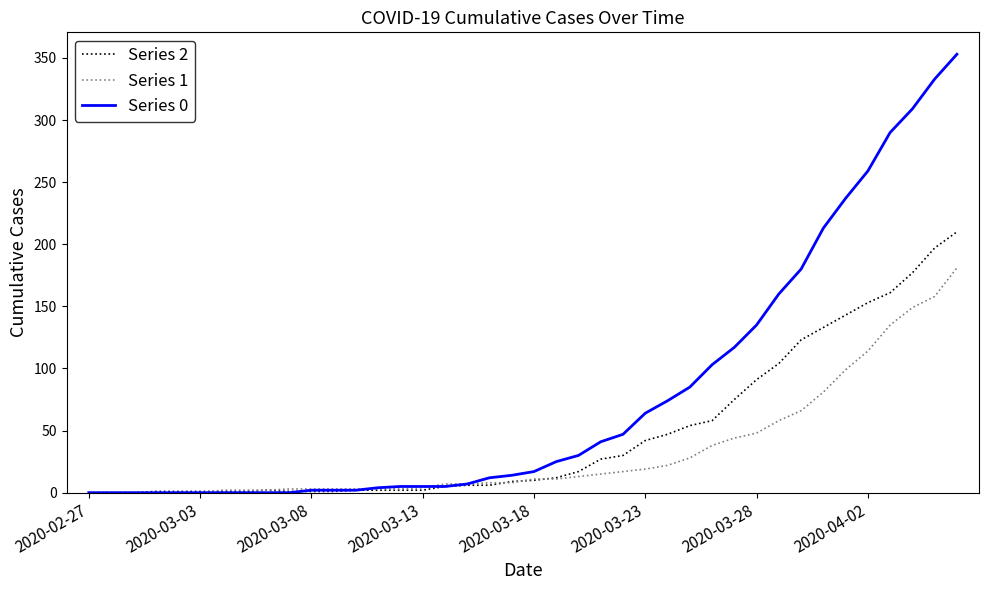

How many lines are shown in the chart?

3